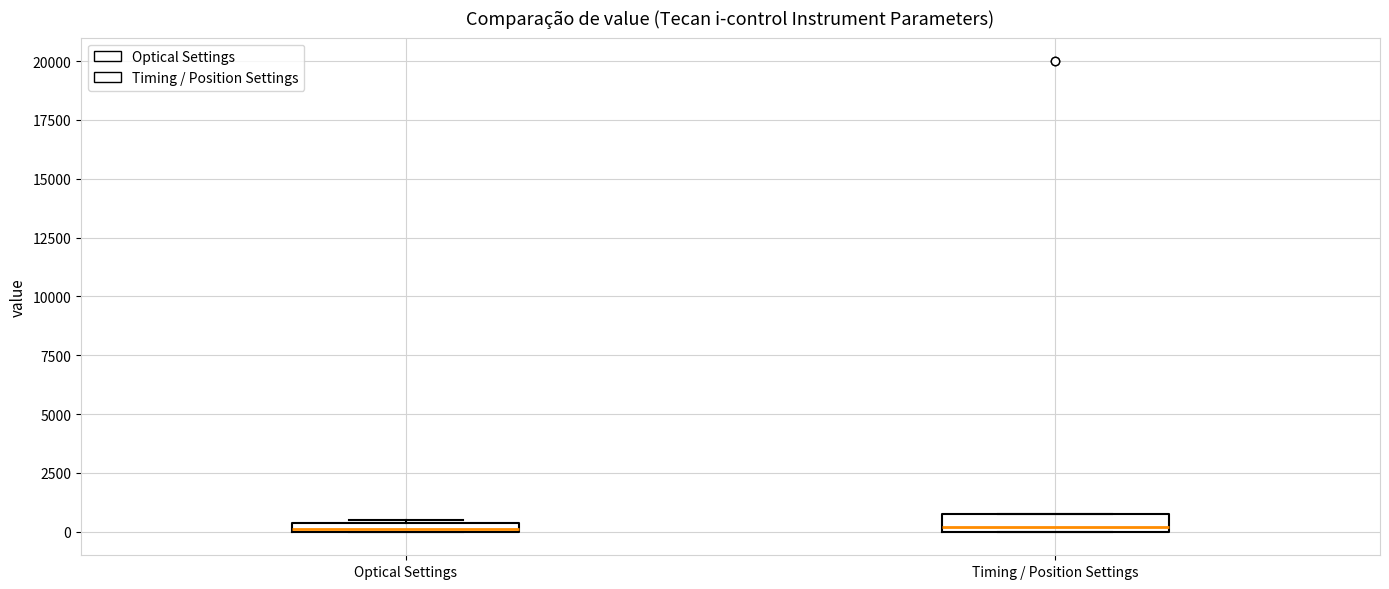

Where is the upper edge of the box for Timing / Position Settings on the y-axis? The values are not printed on the chart, so give them approximately, as read against the axis.

1000